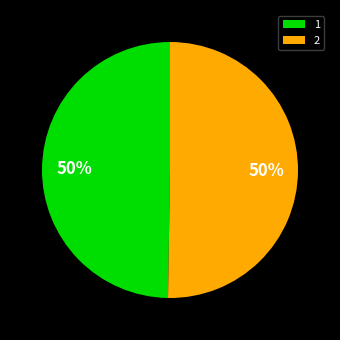

What is the ratio of the value at 2 to the value at 1?

1.0